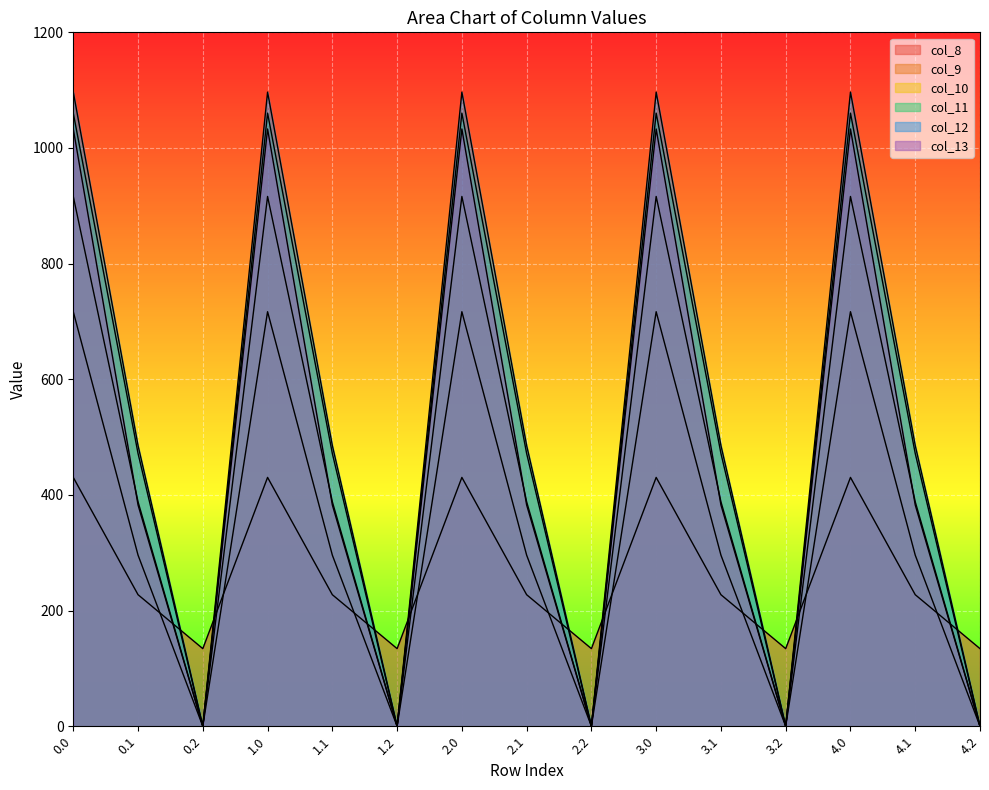

What are all the series names shown in the legend?

col_8, col_9, col_10, col_11, col_12, col_13